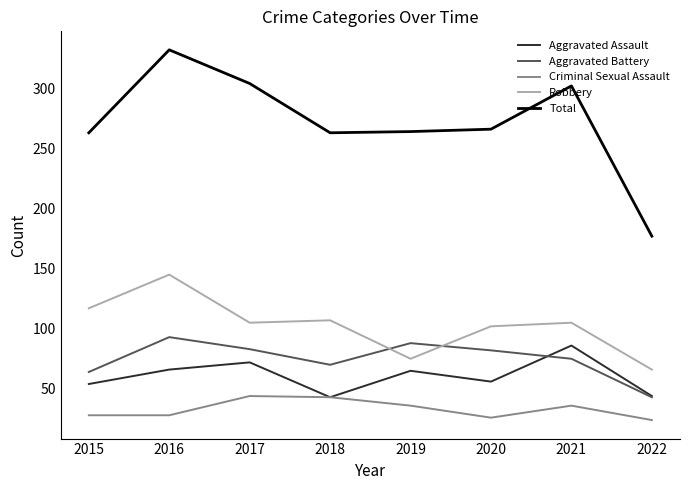

What is the sum of all Aggravated Assault values?

486